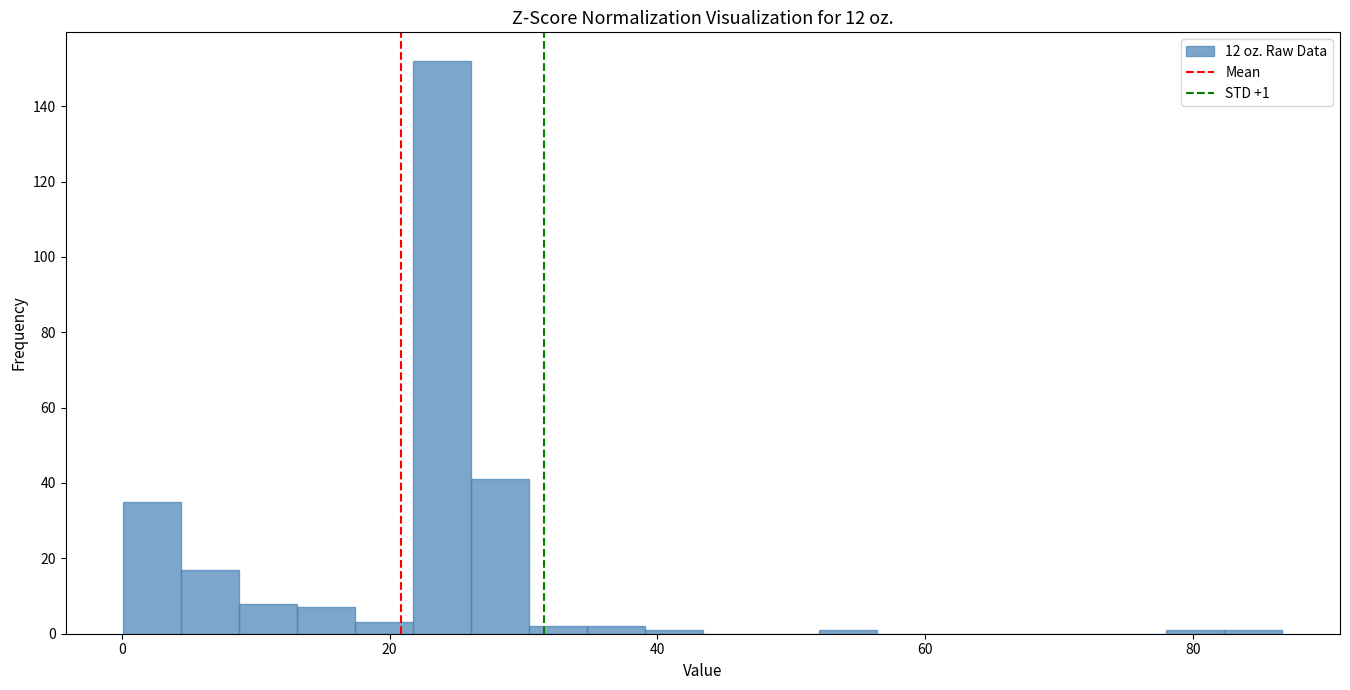

Around what value on the x-axis is the tallest bar? Give the approximate position of its centre, as read against the axis.

24